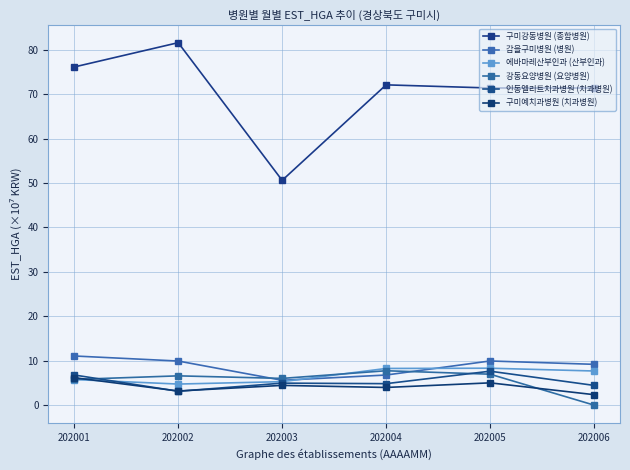

True or false: 구미강동병원 (종합병원) and 구미예치과병원 (치과병원) intersect in this chart.

False